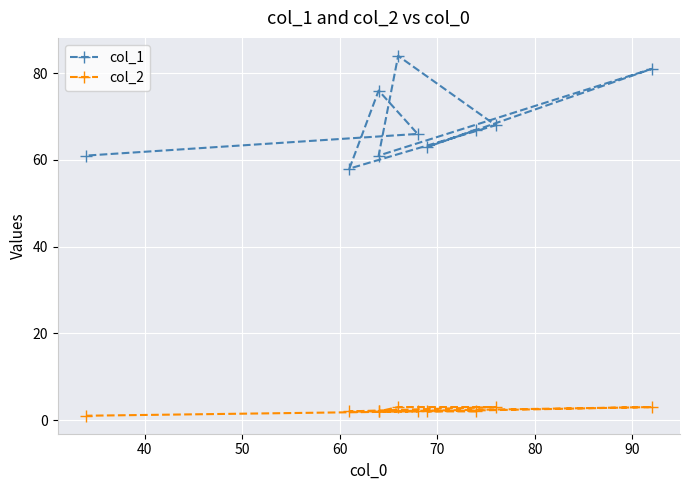

Rank the series at 80 from lowest to highest value.

col_2, col_1